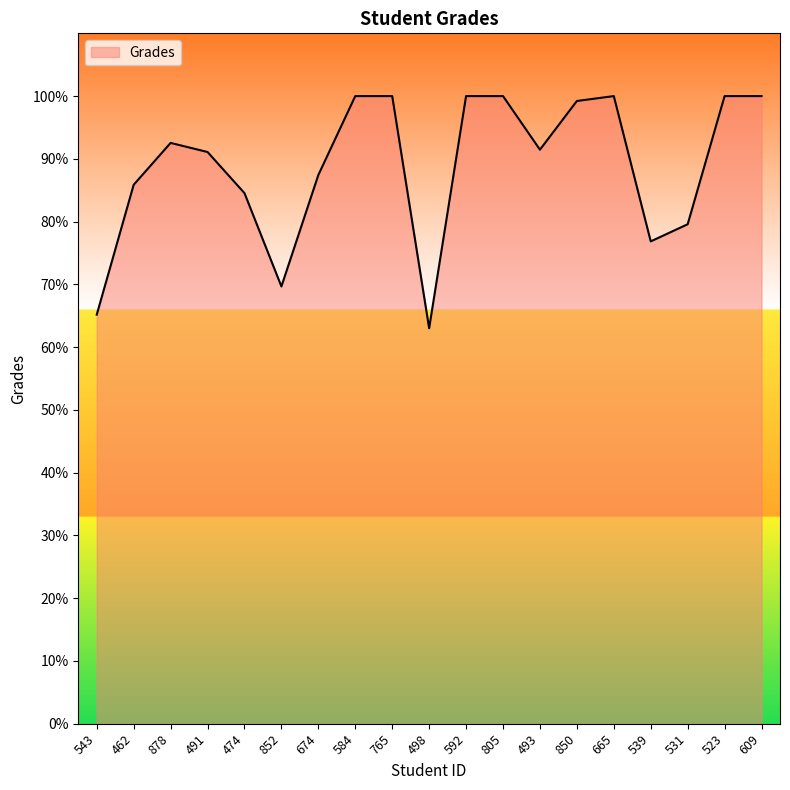

At which category does the data reach its first local peak?

878